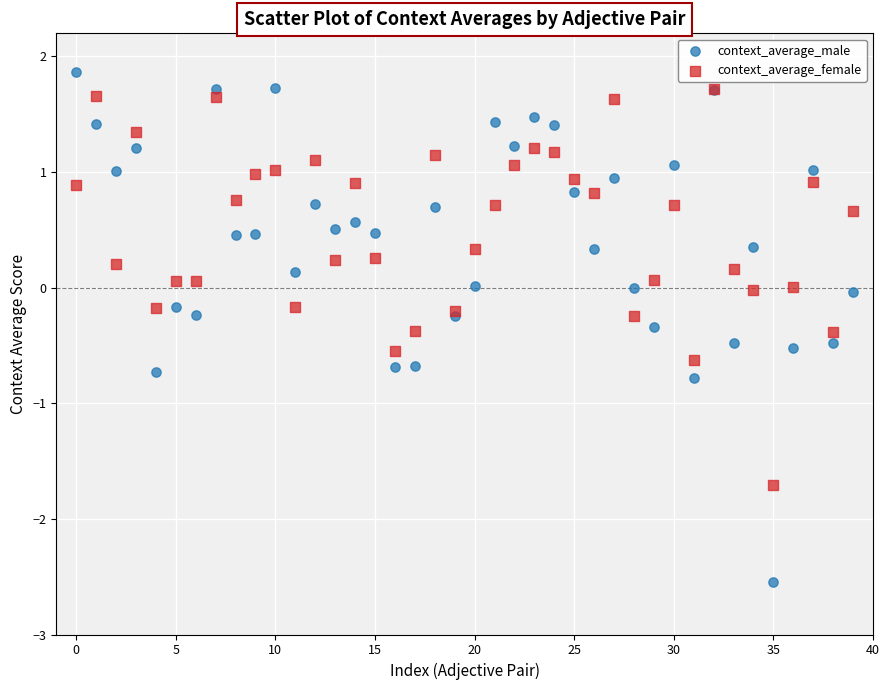

Which series contains the highest Y value?

context_average_male